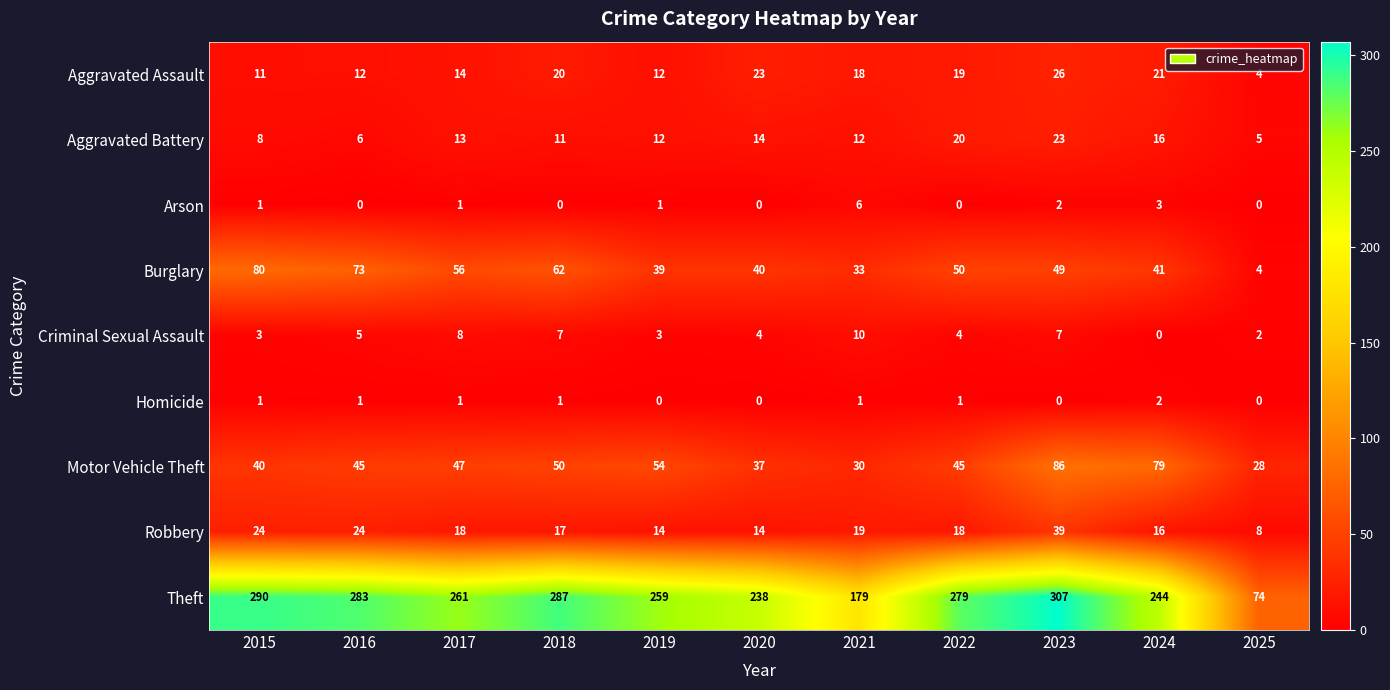

What is the sum of the Robbery values at 2017 and 2021?

37